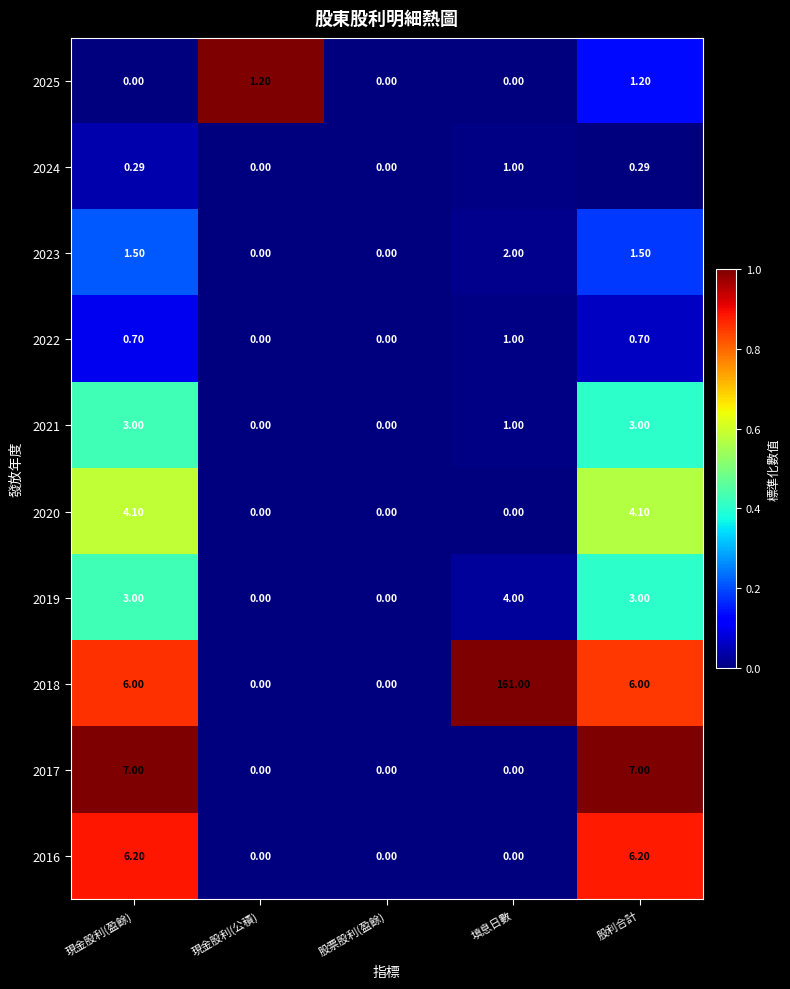

At which label does 2024 reach its peak?

填息日數